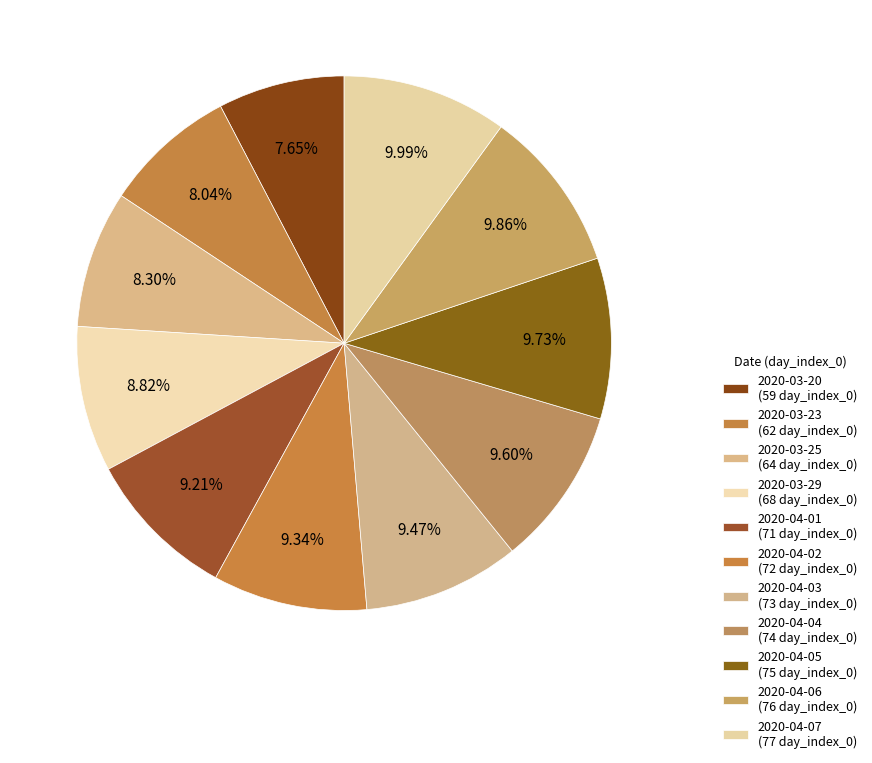

How many segments does this pie chart have?

11